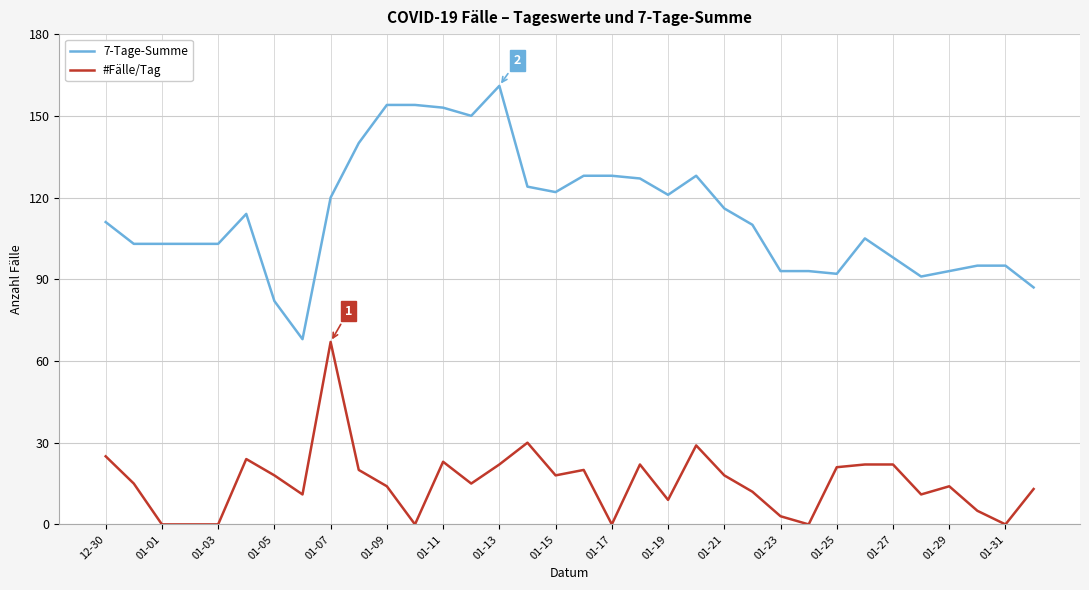

Does the chart have visible grid lines?

Yes